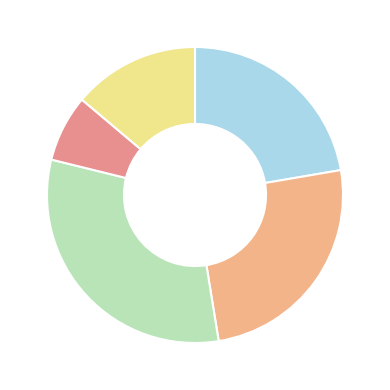

Does any single category account for the majority?

No